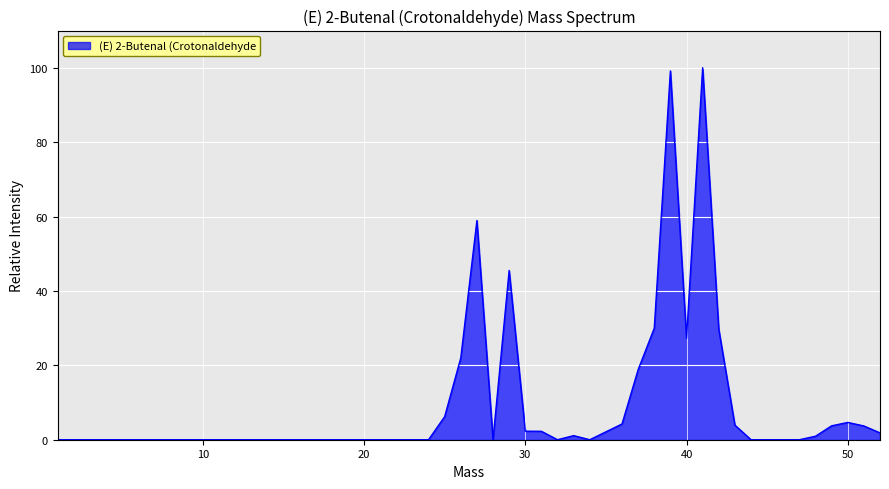

What is the greatest value displayed?

100.0